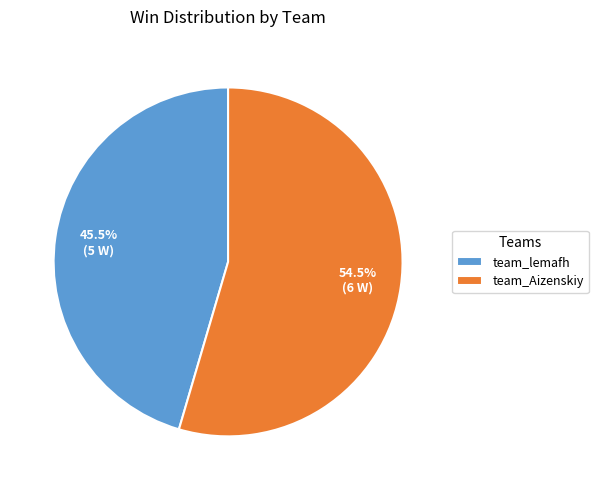

Count the number of slices in the pie.

2